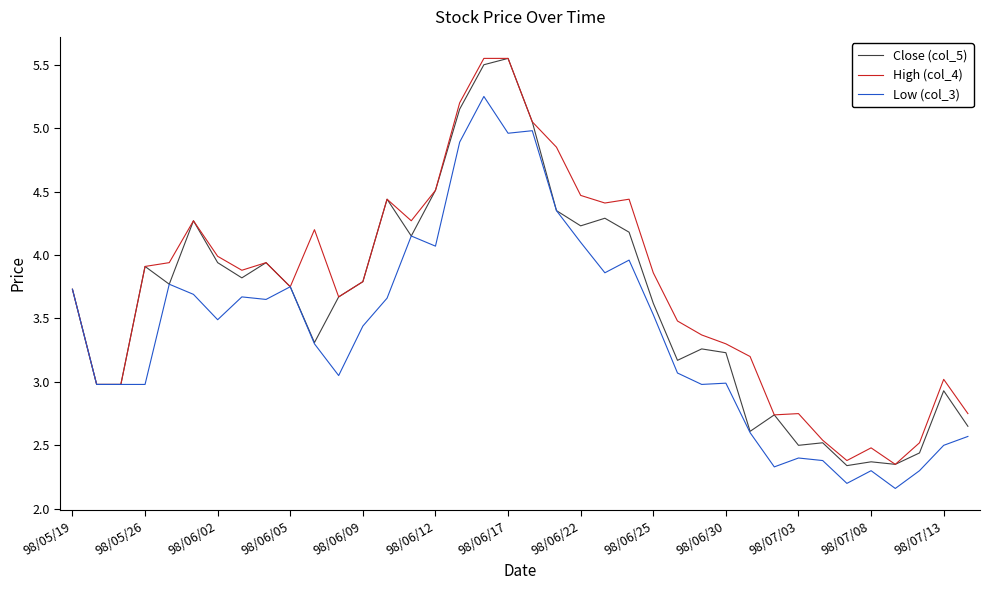

Rank the series by their average value, from lowest to highest.

Low (col_3), Close (col_5), High (col_4)